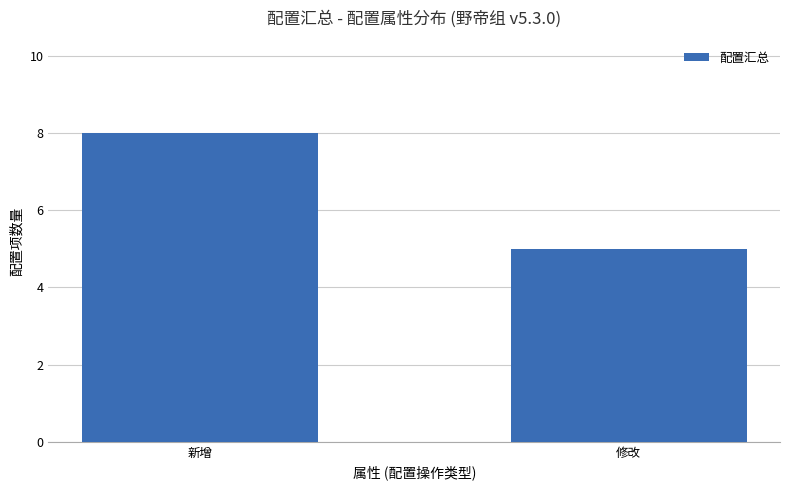

What is the ratio of the value at 修改 to the value at 新增?

0.6